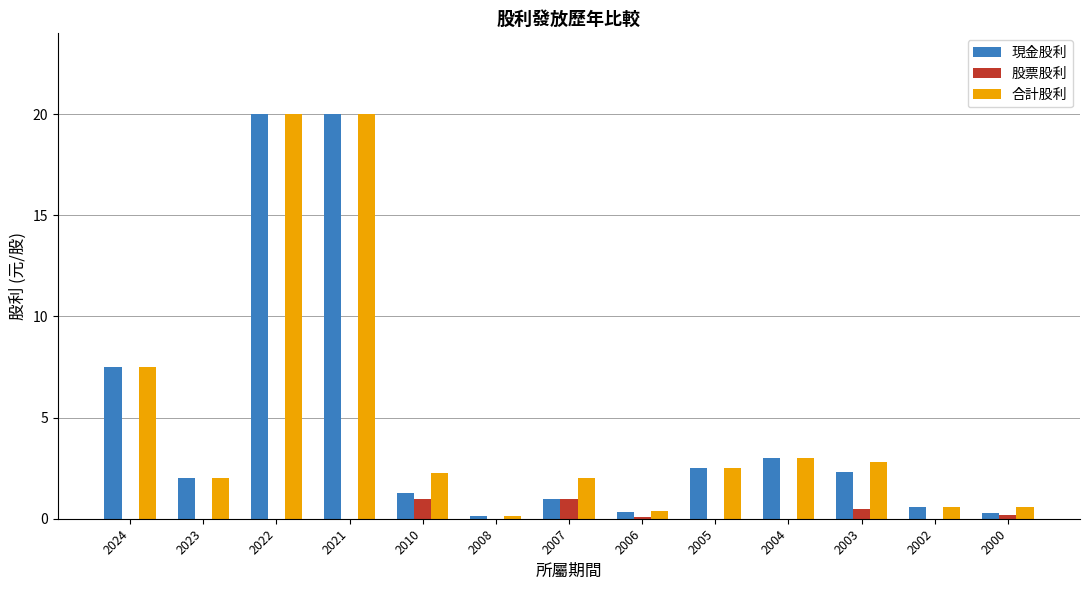

Between 2024 and 2010, which series saw the biggest shift?

現金股利